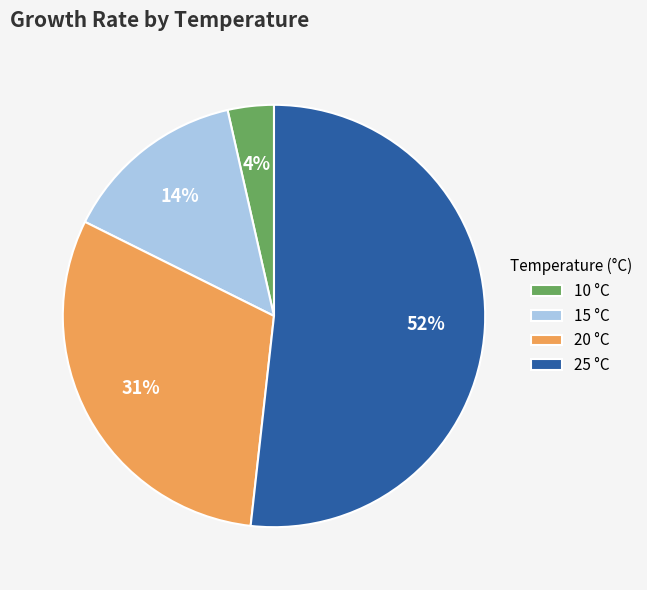

Do 15 °C and 10 °C together represent more than half of the pie?

No